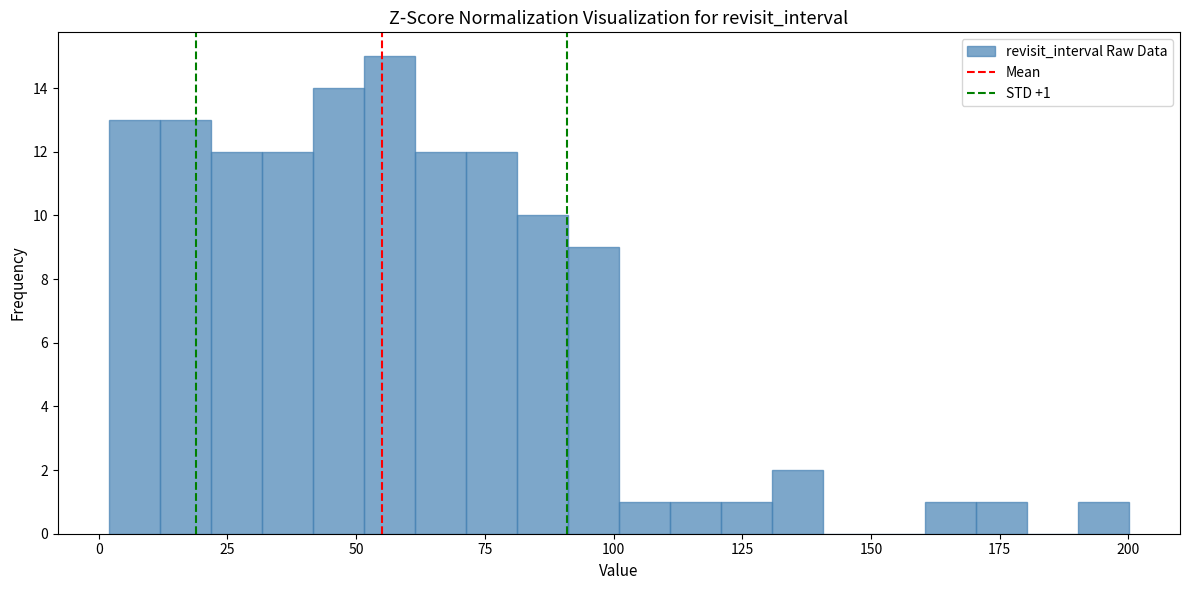

Around what value on the x-axis is the tallest bar? Give the approximate position of its centre, as read against the axis.

55